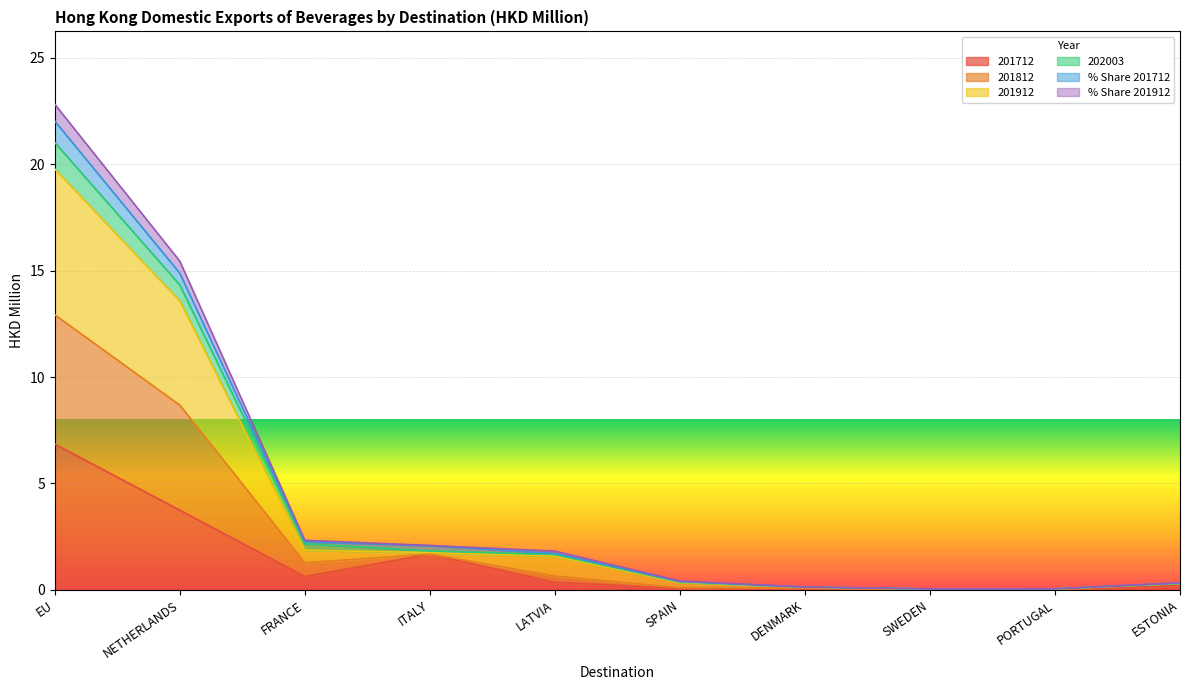

At which category is the sum across all series the highest?

EU